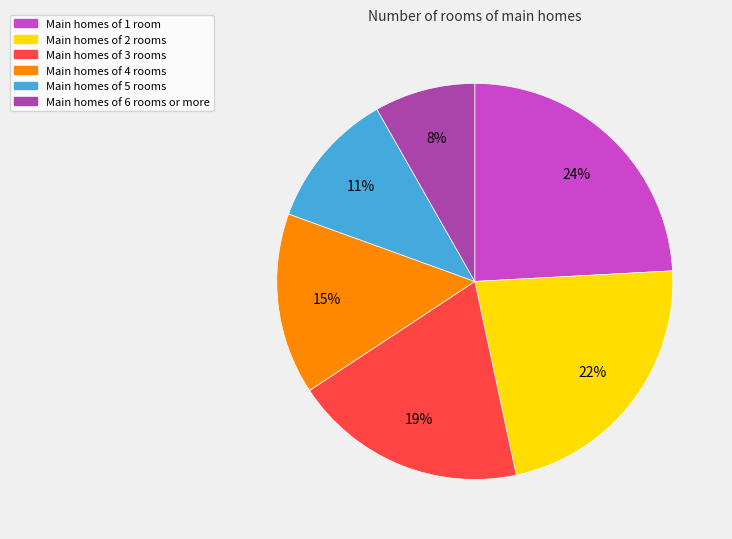

Is there any slice that represents more than half of the pie?

No